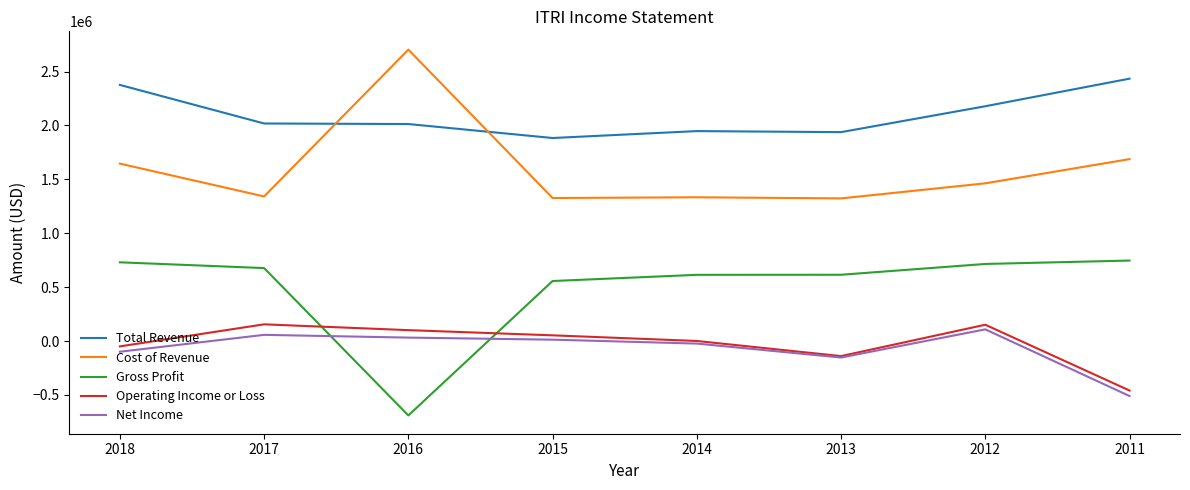

The Total Revenue series shows 1883500 at 2015. True or false?

True